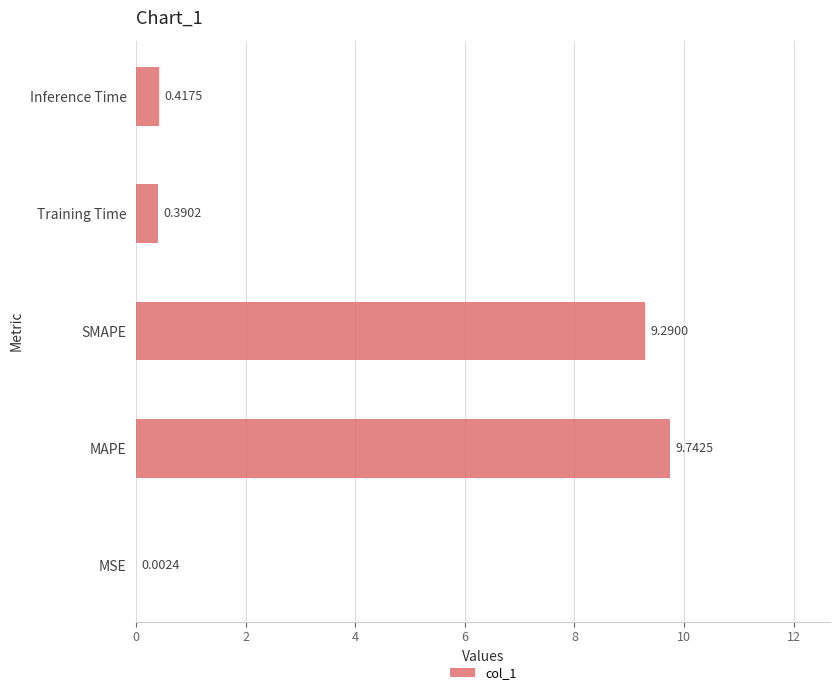

What is the sum of all values?

19.8